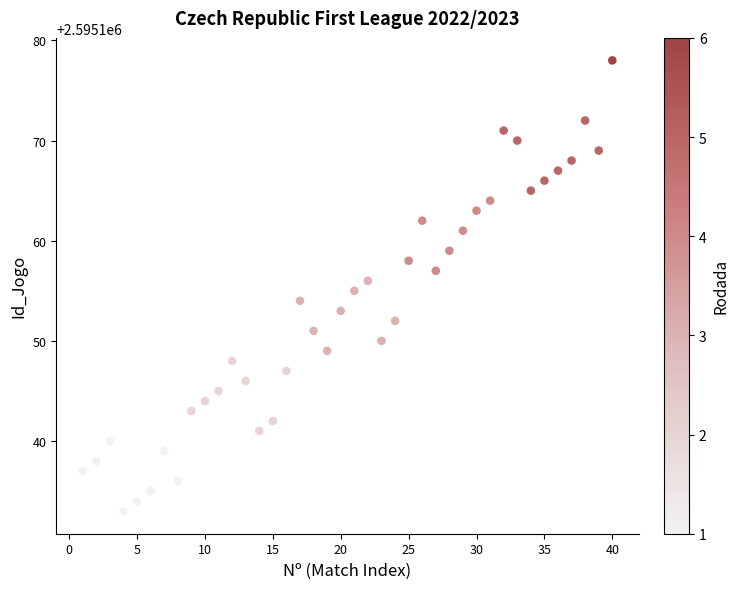

What is the range of X values (max minus min)?

39